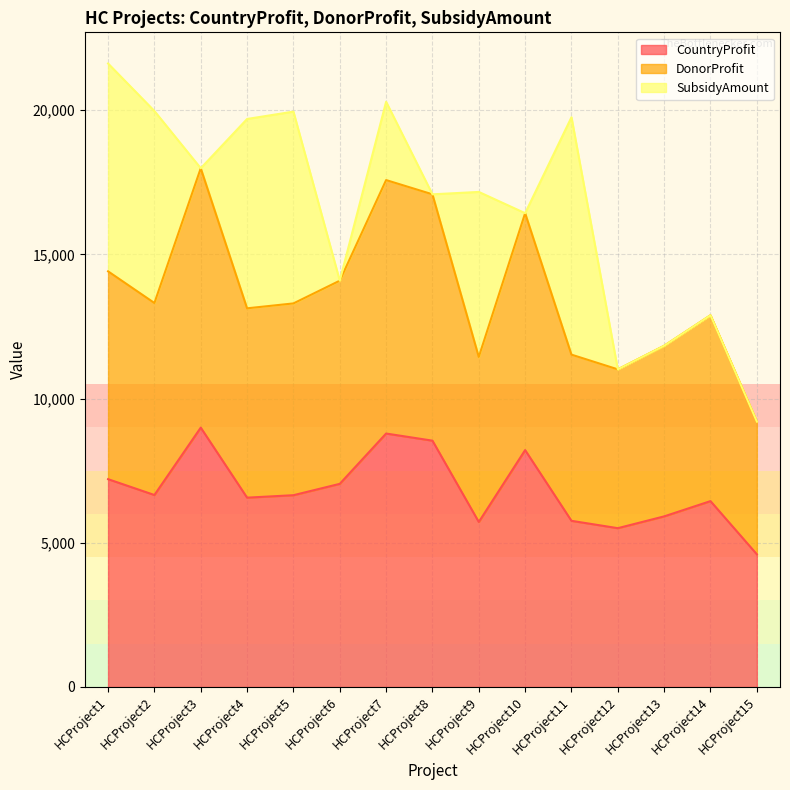

How many interior local valleys does the CountryProfit series have?

4